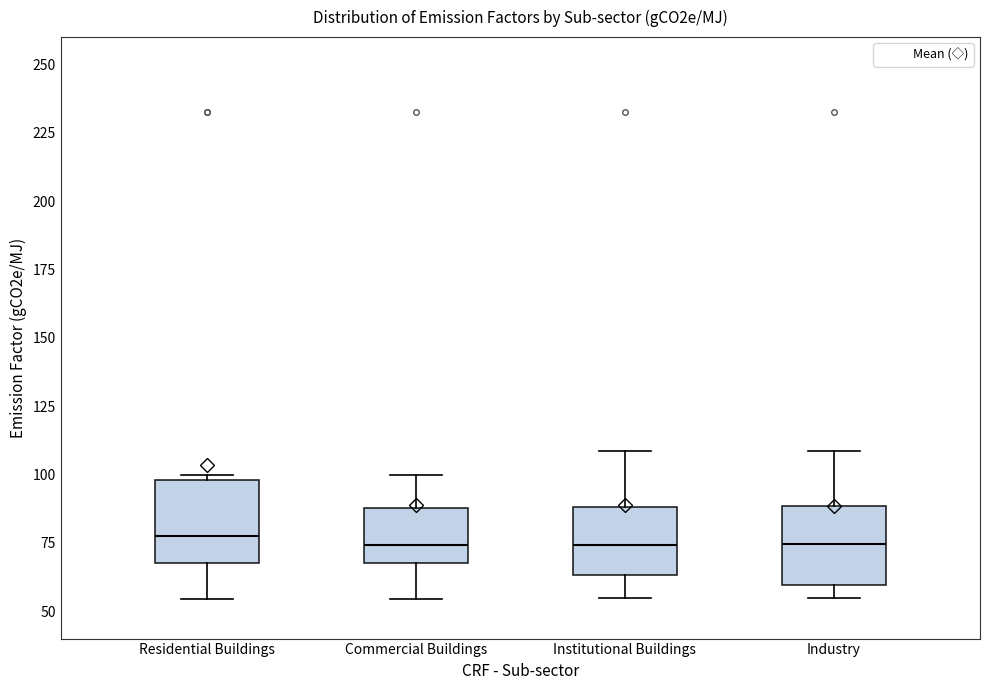

Reading left to right, read every box against the y-axis: the position of its median line, the range the box covers, and the ends of its whiskers. The values are not printed on the chart, so give them approximately, as read against the axis.

Residential Buildings: median 75, box 70 to 100, whiskers 55 to 100 (just above the box's upper edge)
Commercial Buildings: median 75, box 70 to 90, whiskers 55 to 100
Institutional Buildings: median 75, box 65 to 90, whiskers 55 to 110
Industry: median 75, box 60 to 90, whiskers 55 to 110